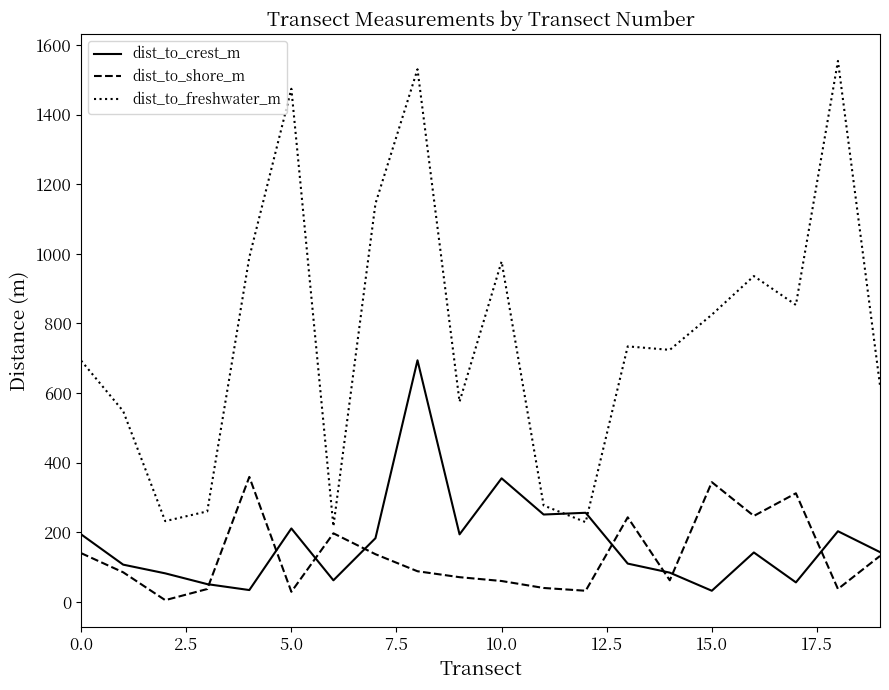

What is the maximum value for dist_to_freshwater_m?

1554